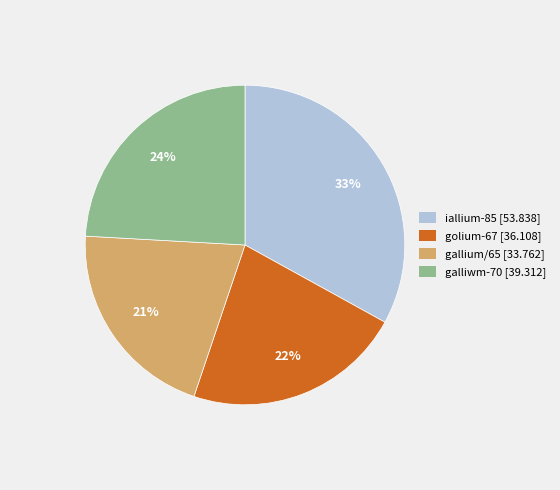

The galliwm-70 slice represents 34% of the pie. True or false?

False